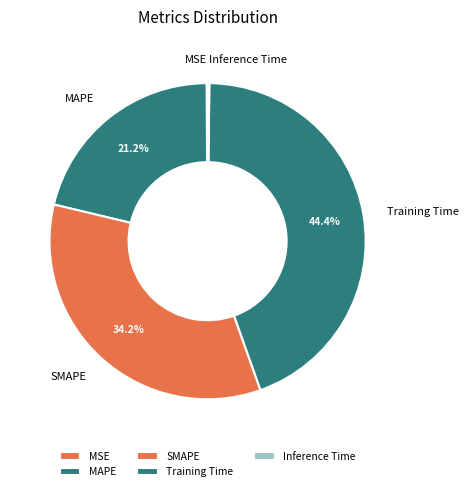

Between SMAPE and MAPE, which is larger?

SMAPE